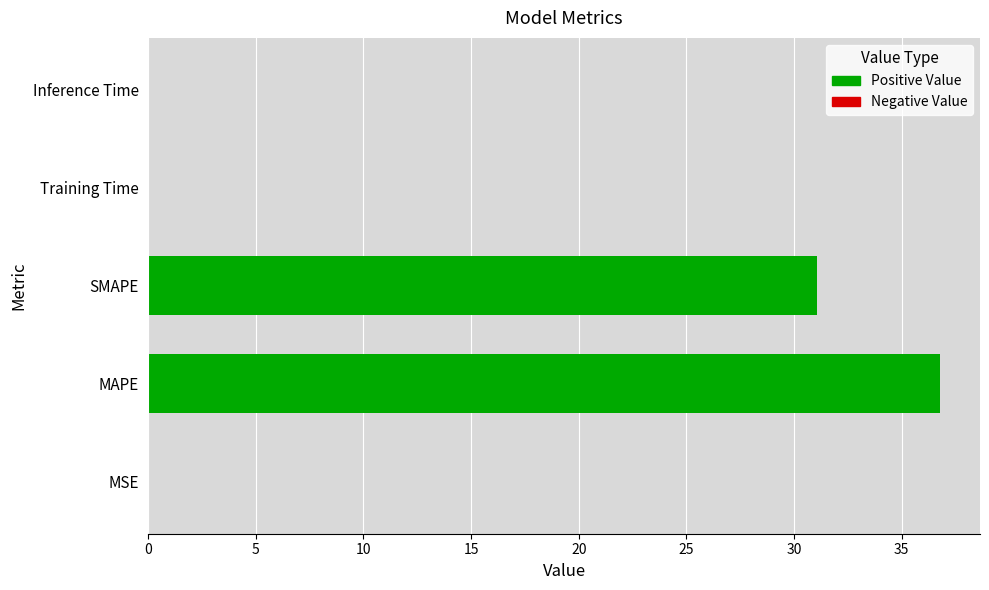

What is the change in value from MAPE to SMAPE?

-5.7